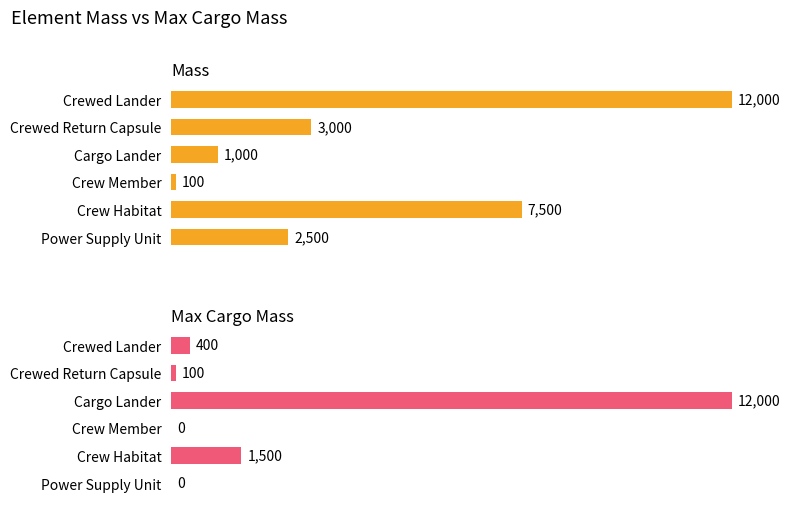

What is the value of the mass bar at the 1st from the left?

12000